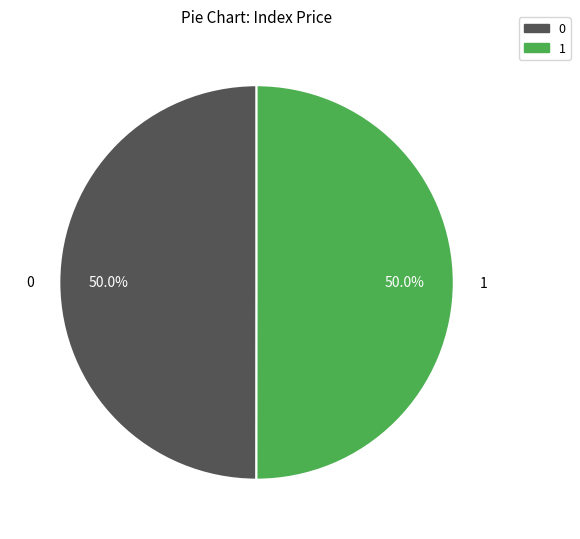

How many slices are in this pie chart?

2